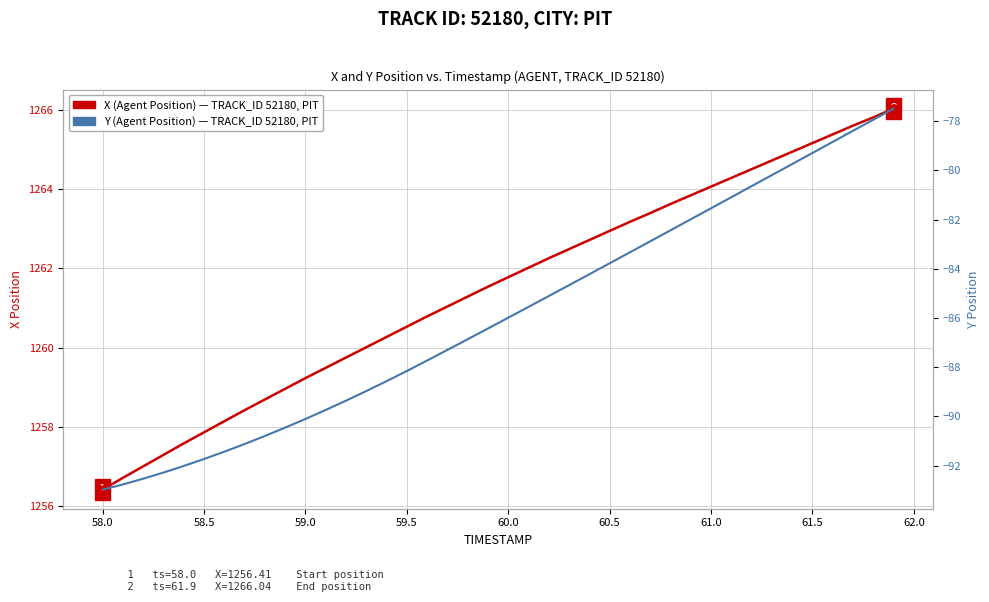

Which series has the largest total across all categories?

X (Agent Position)